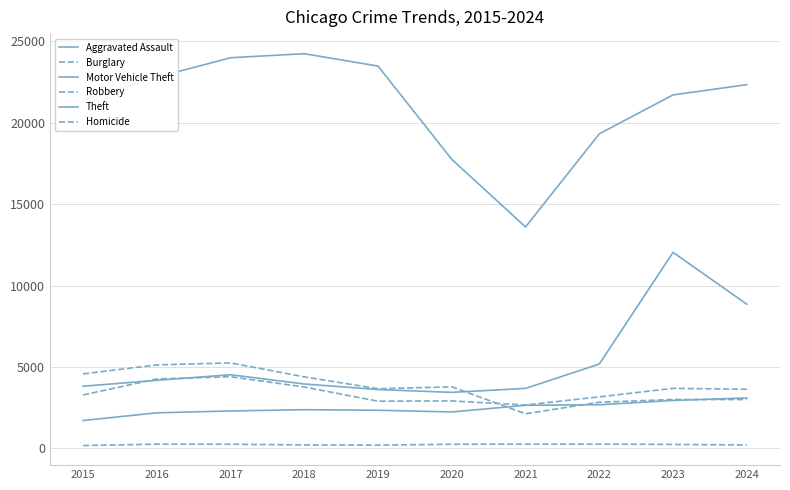

What is the difference between the highest and lowest values at 2018?

24035